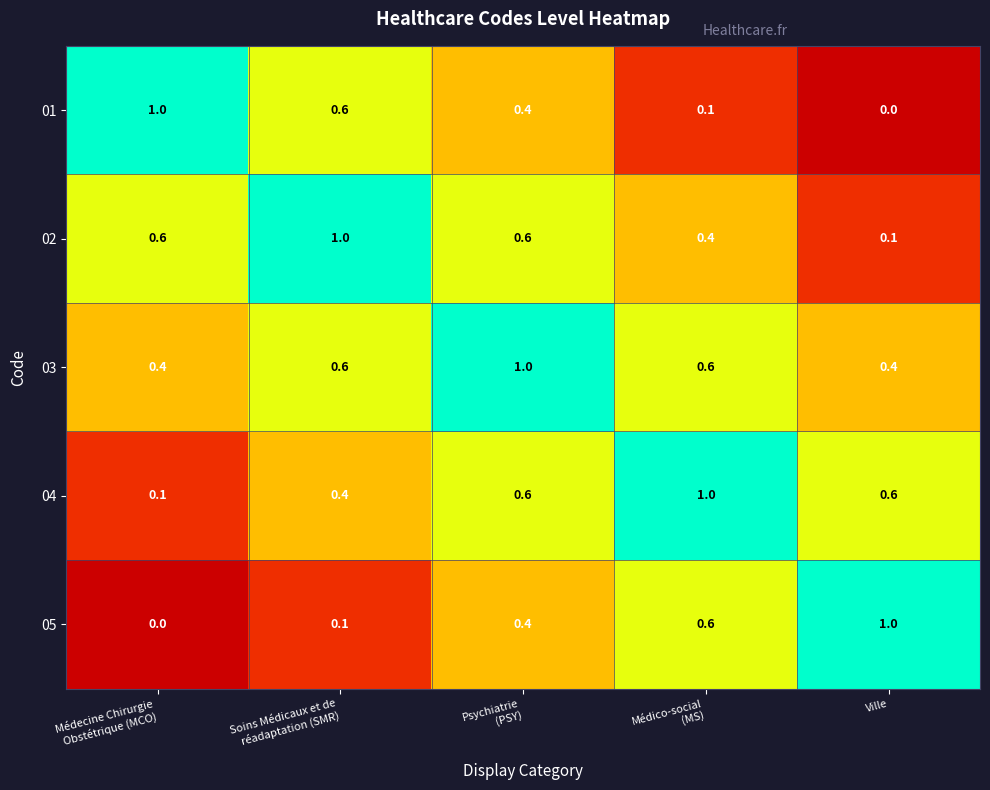

What is the spread (max minus min) of values at Ville?

1.0